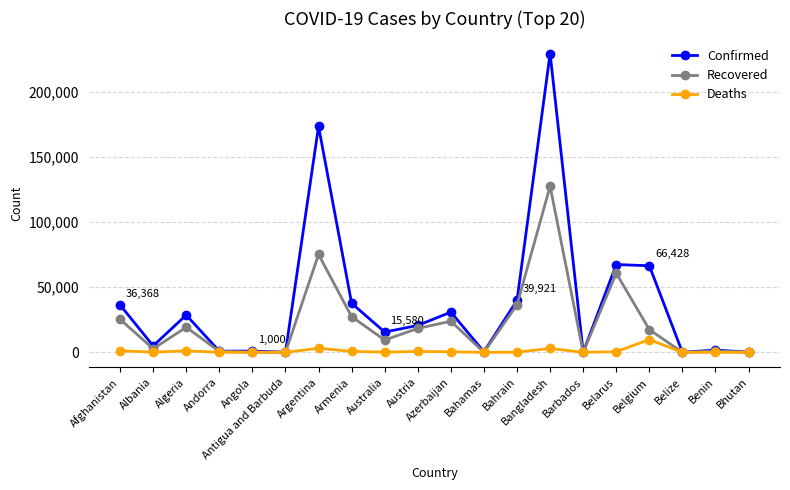

The Deaths series shows 0 at Bhutan. True or false?

True